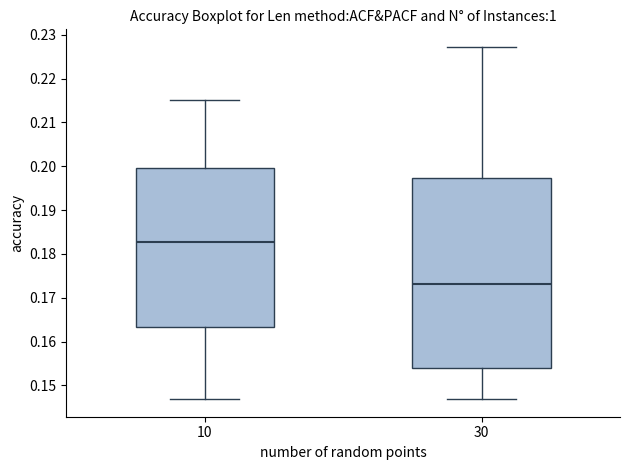

Comparing the boxes themselves (not the whiskers), which one is the tallest?

30